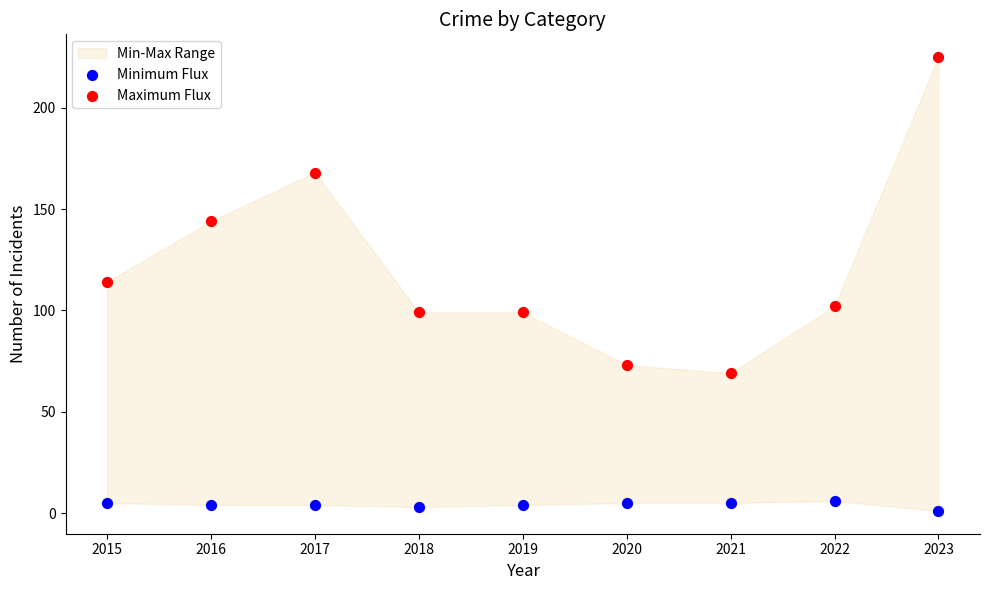

Across all data points, what is the range of Y values (max minus min)?

224